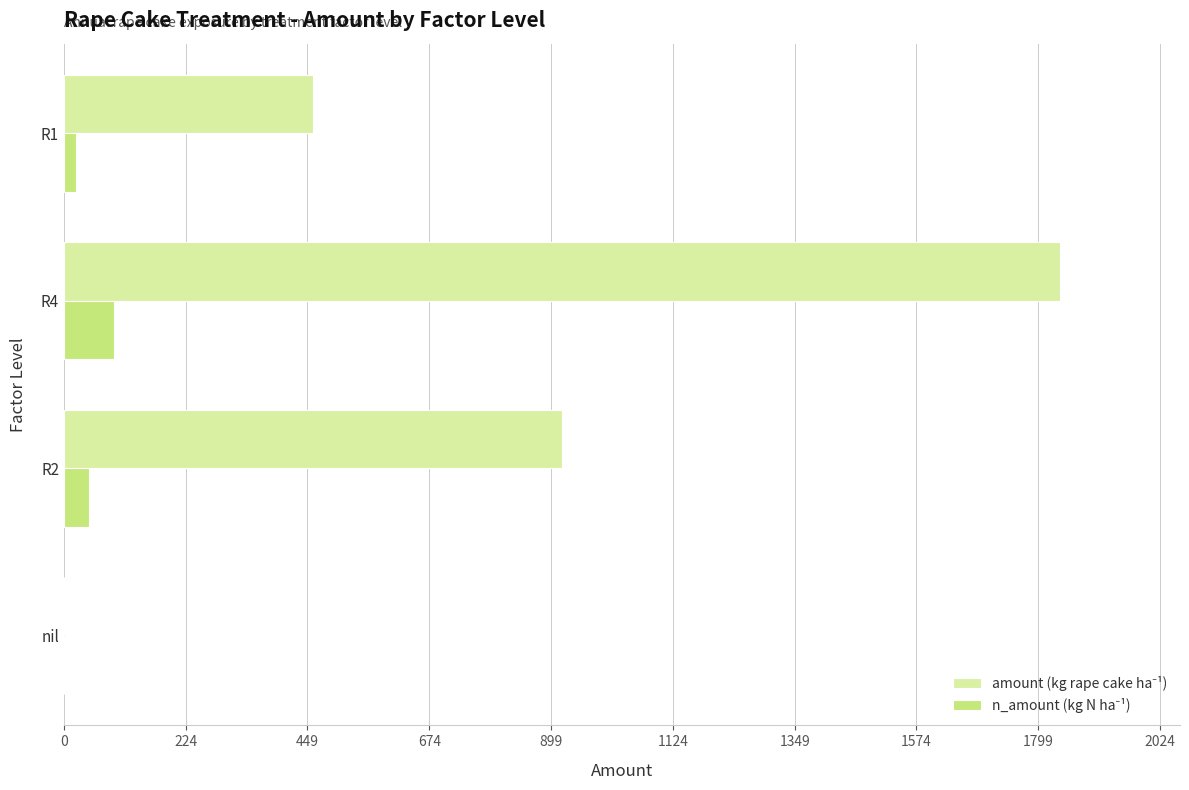

At which category is the sum across all series the highest?

R4